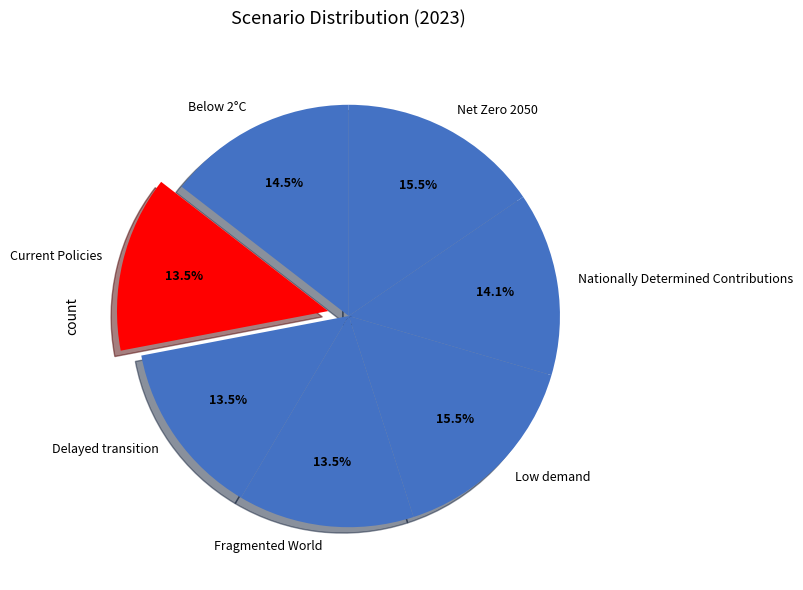

Does Nationally Determined Contributions account for over 50% of the chart?

No